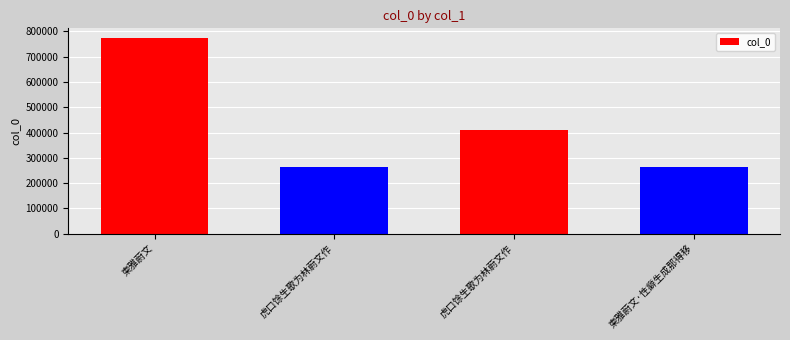

Where does the data first go above 408927?

柬雅蔚文